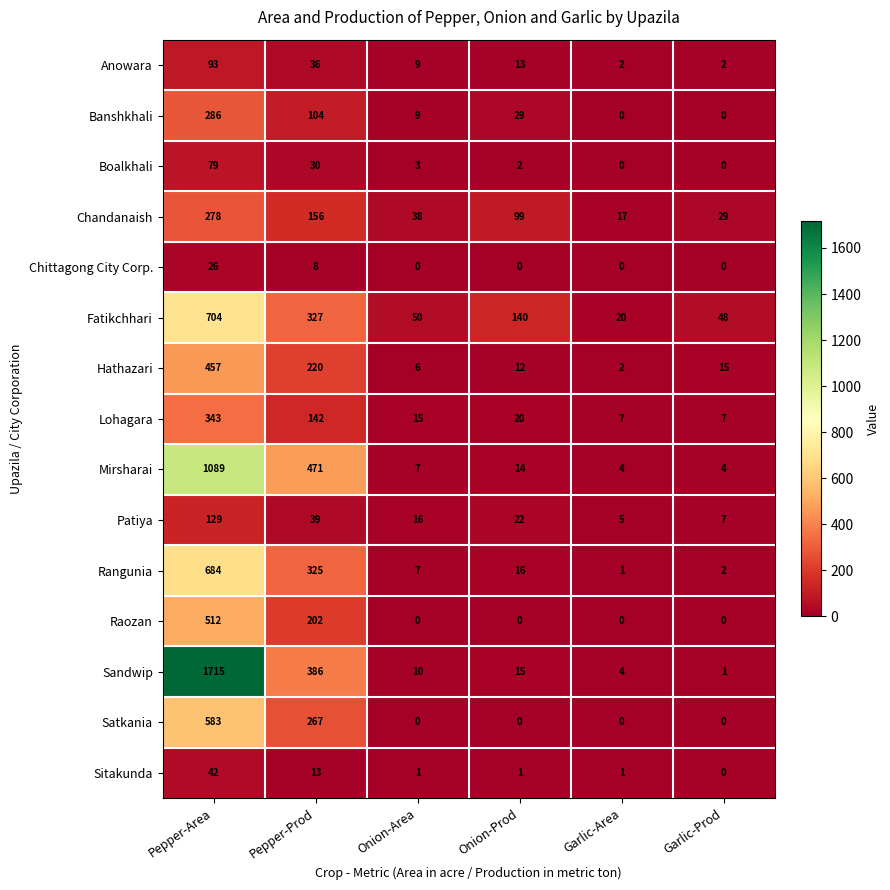

What is the total value across all series at Pepper-Prod?

2726